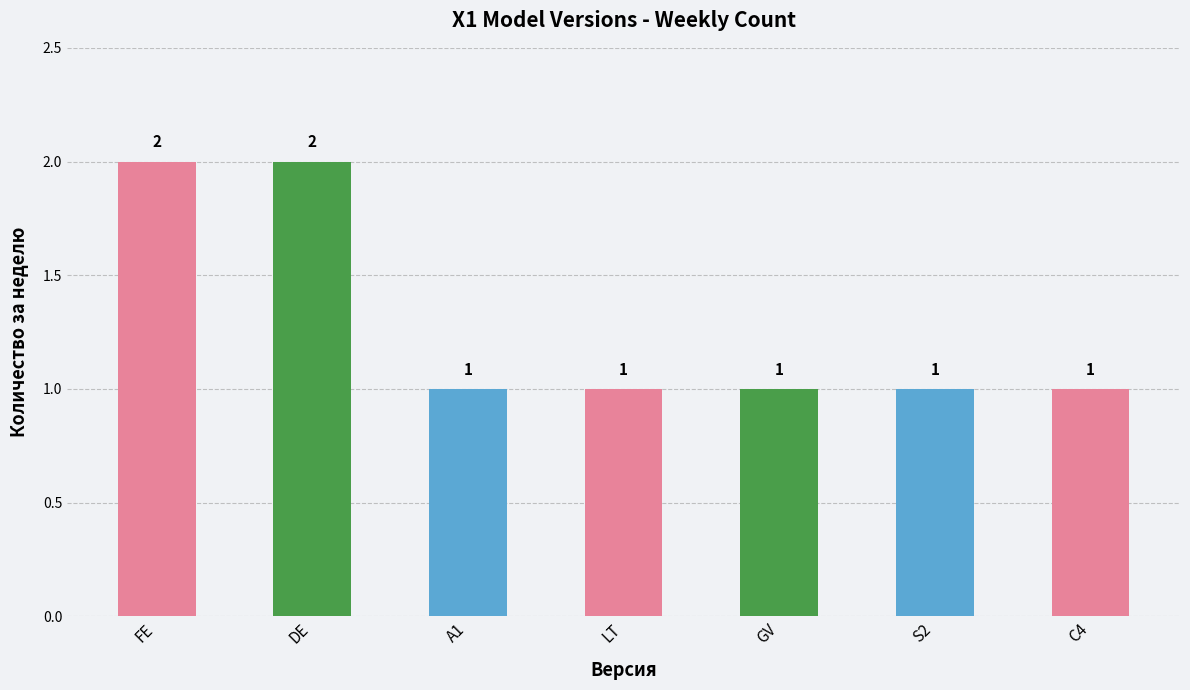

How many values are between 1 and 2?

7